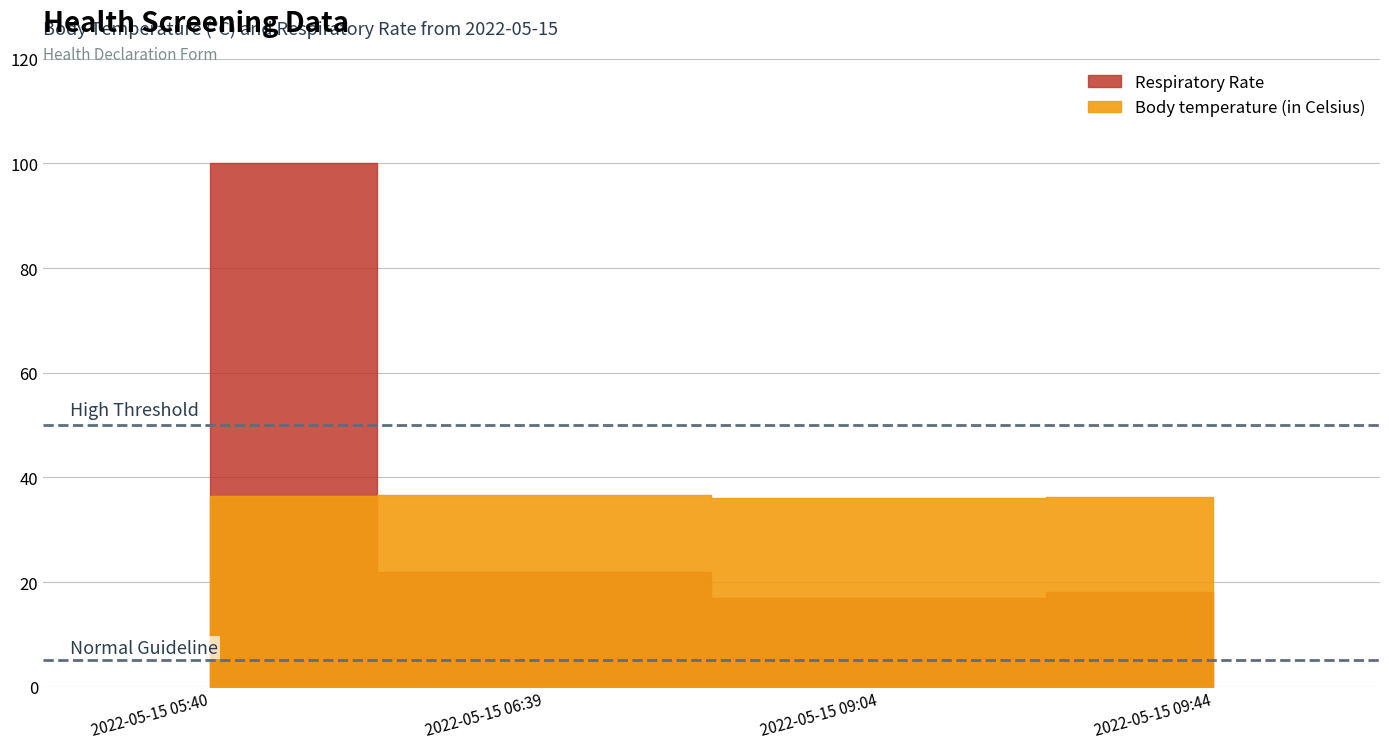

How many interior local valleys does the Respiratory Rate series have?

1